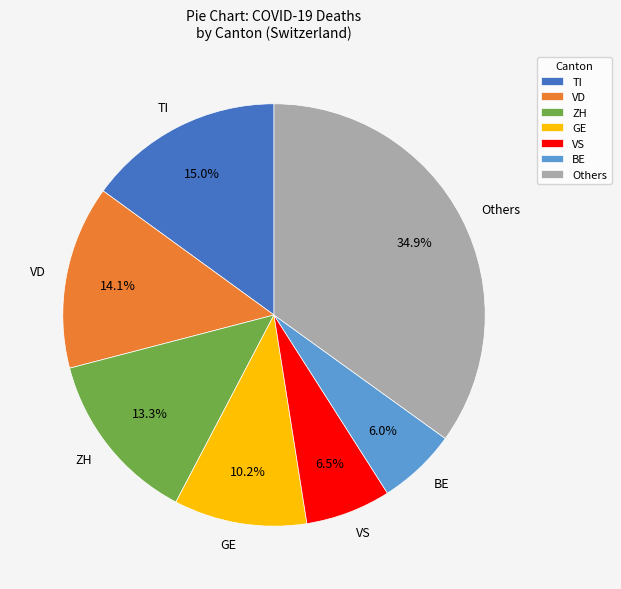

Rank the categories by value from lowest to highest.

BE, VS, GE, ZH, VD, TI, Others